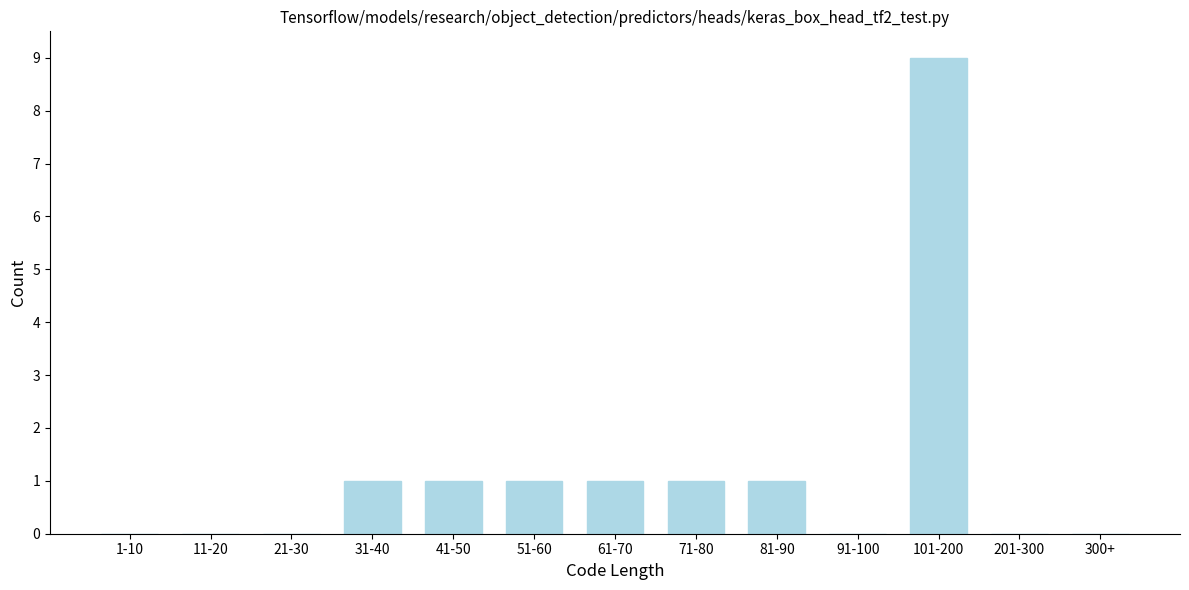

Reading right to left, transcribe all the data shown in this chart.

300+=0	201-300=0	101-200=9	91-100=0	81-90=1	71-80=1	61-70=1	51-60=1	41-50=1	31-40=1	21-30=0	11-20=0	1-10=0